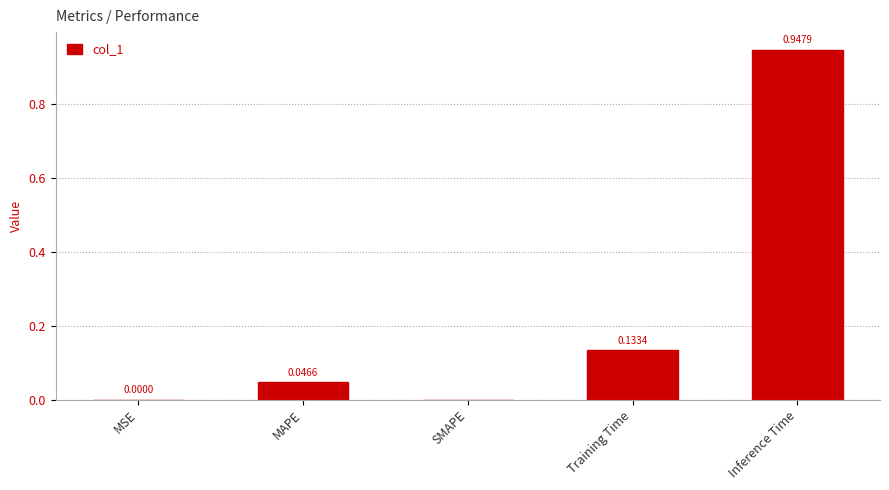

What is the change in value from SMAPE to Training Time?

+0.1